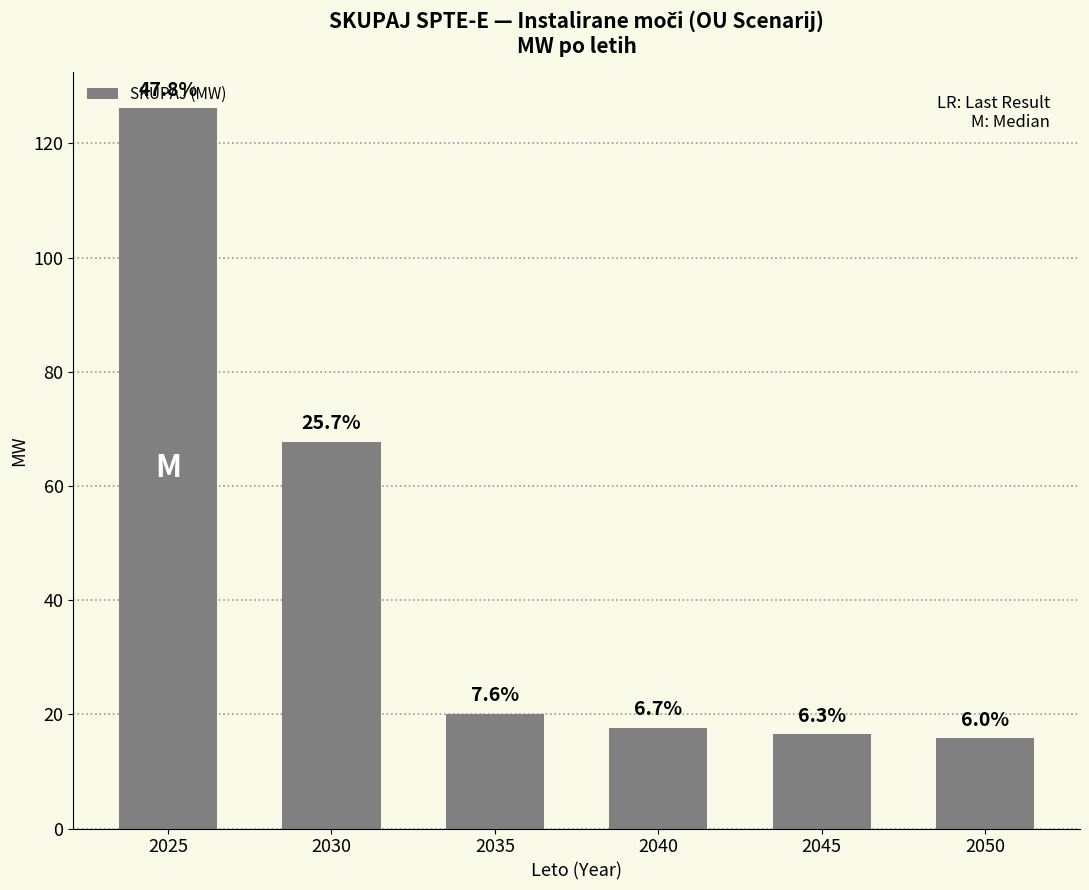

True or false: the data shows 17.6 at 2040.

True